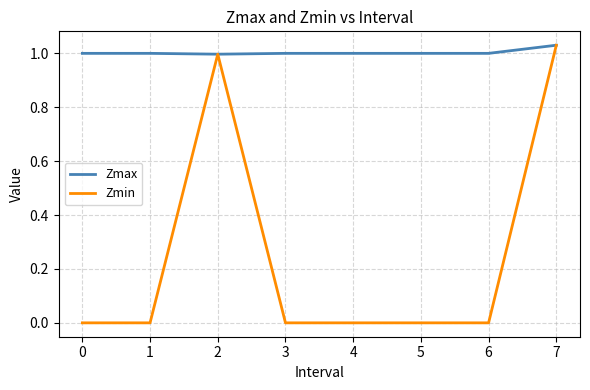

List the series in order of their overall mean, lowest first.

Zmin, Zmax